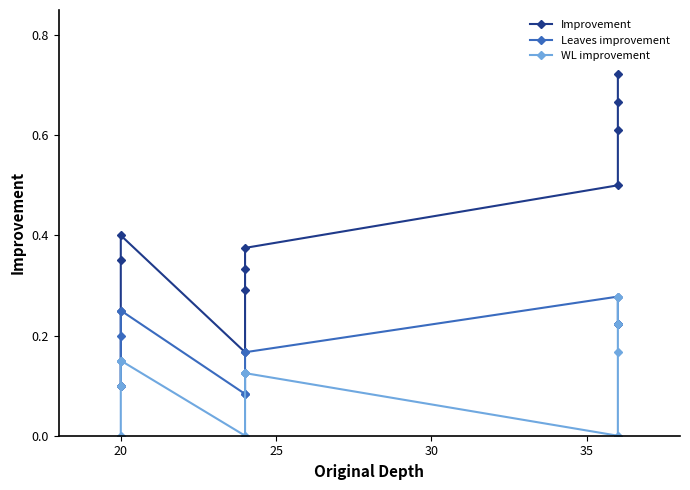

Is this an area chart (filled region under the line)?

No